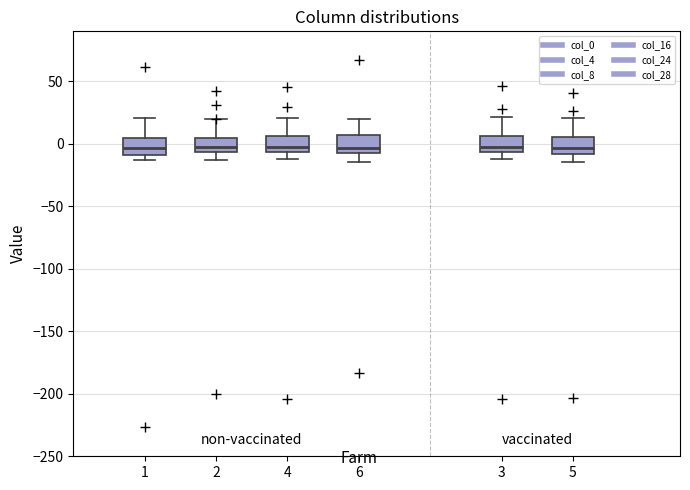

Reading left to right, transcribe this box plot: for each box, give where its median line is, the range the box spans, and where its two whiskers end, as read against the y-axis. The values are not printed on the chart, so give them approximately, as read against the axis.

1: median -5, box -10 to 5, whiskers -15 to 20
2: median 0, box -5 to 5, whiskers -15 to 20
4: median 0, box -5 to 5, whiskers -10 to 20
6: median -5 (just above the box's lower edge), box -5 to 5, whiskers -15 to 20
3: median -5 (just above the box's lower edge), box -5 to 5, whiskers -15 to 20
5: median -5, box -10 to 5, whiskers -15 to 20